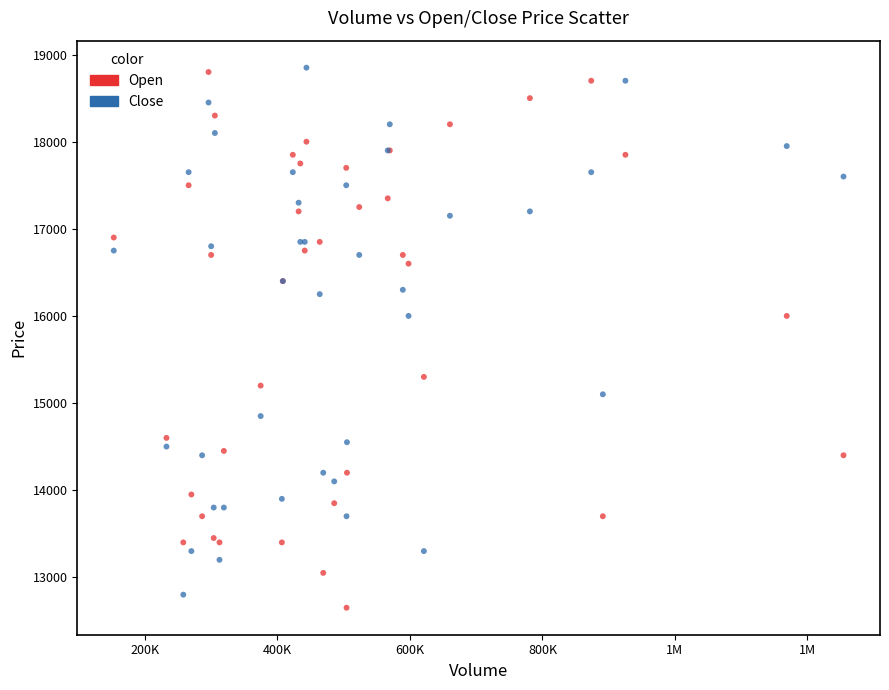

Which series reaches the minimum Y coordinate?

Open